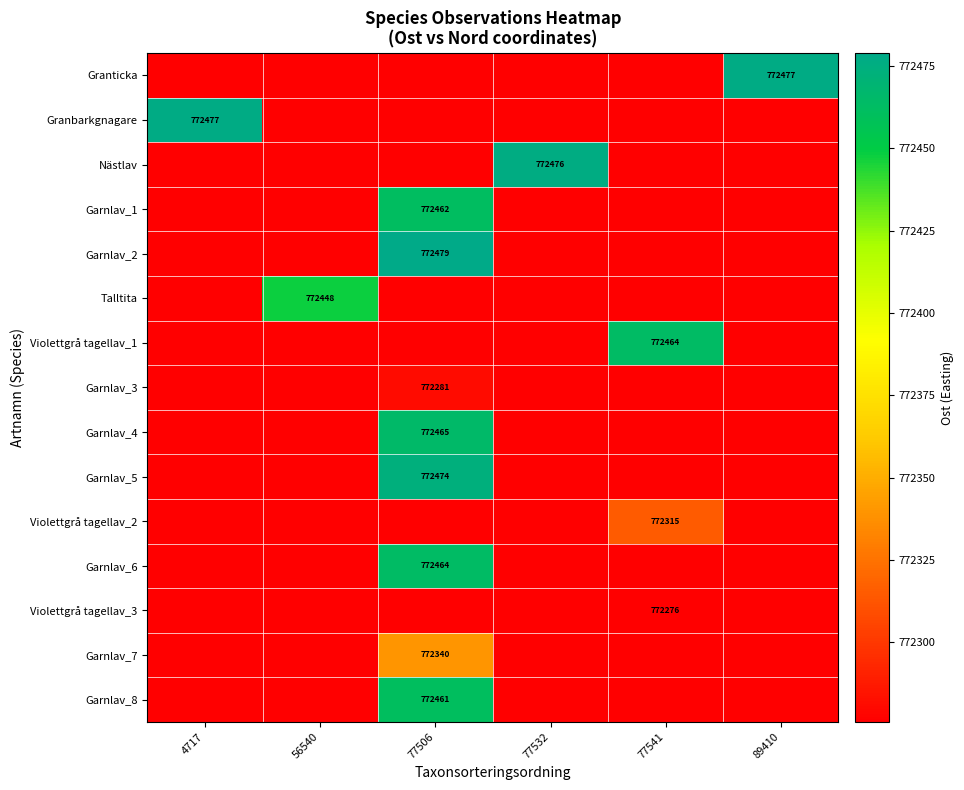

What is the minimum value shown in the chart?

772275.9